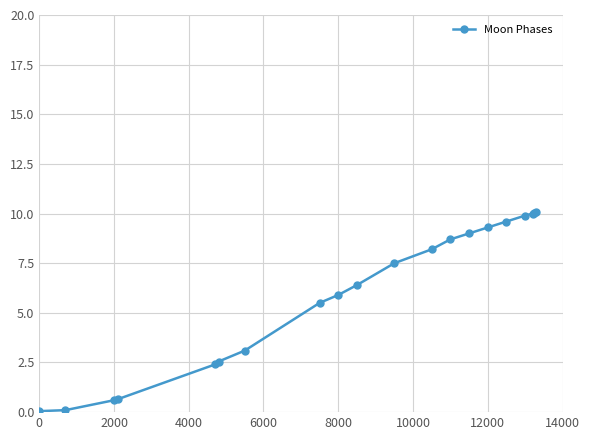

How many lines are shown in the chart?

1